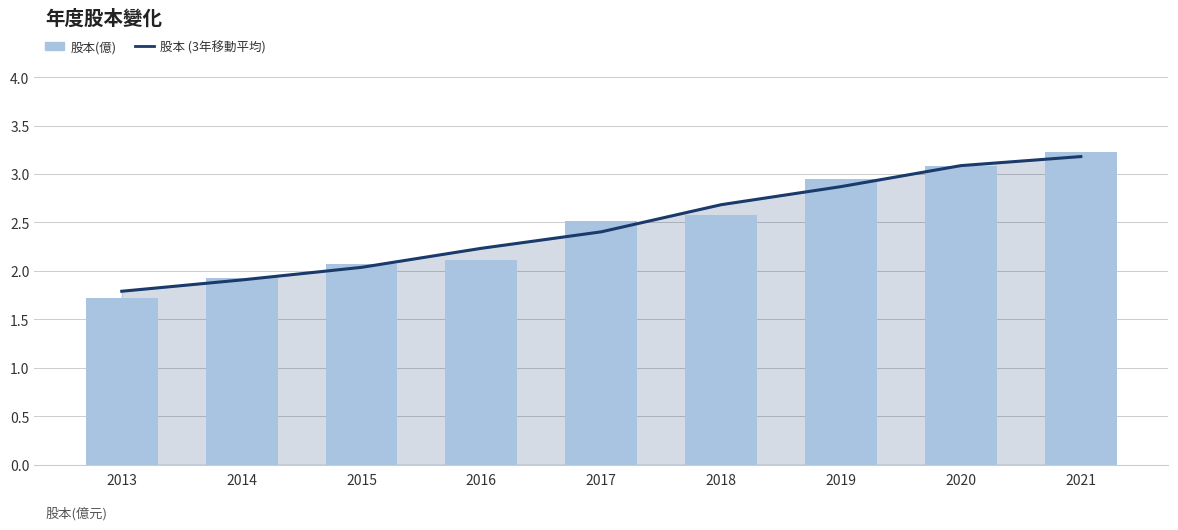

Read the 股本 (3年移動平均) value at 2014.

1.9